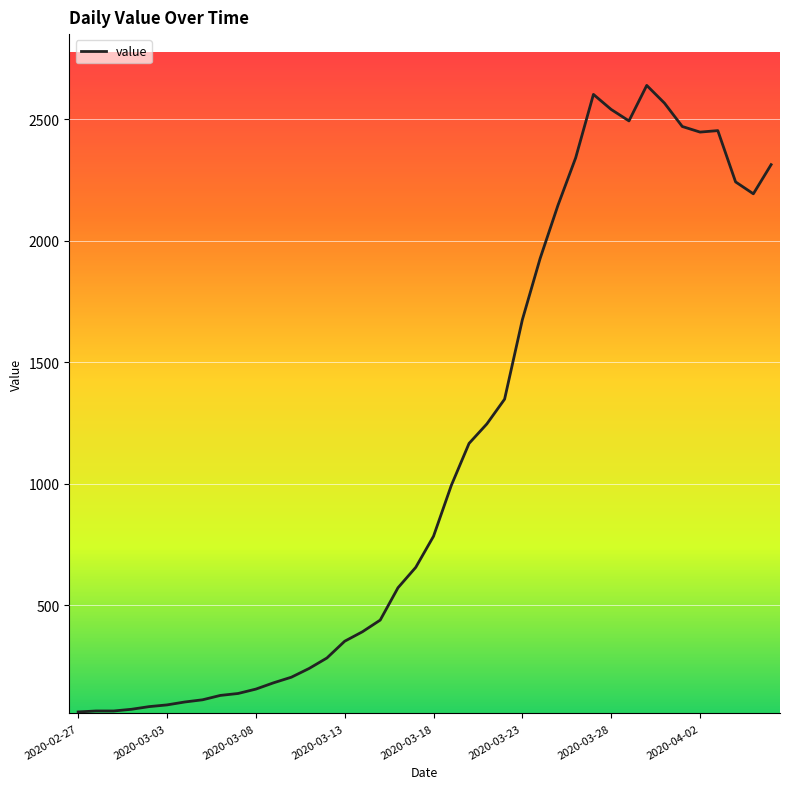

What is the maximum value shown in the chart?

2639